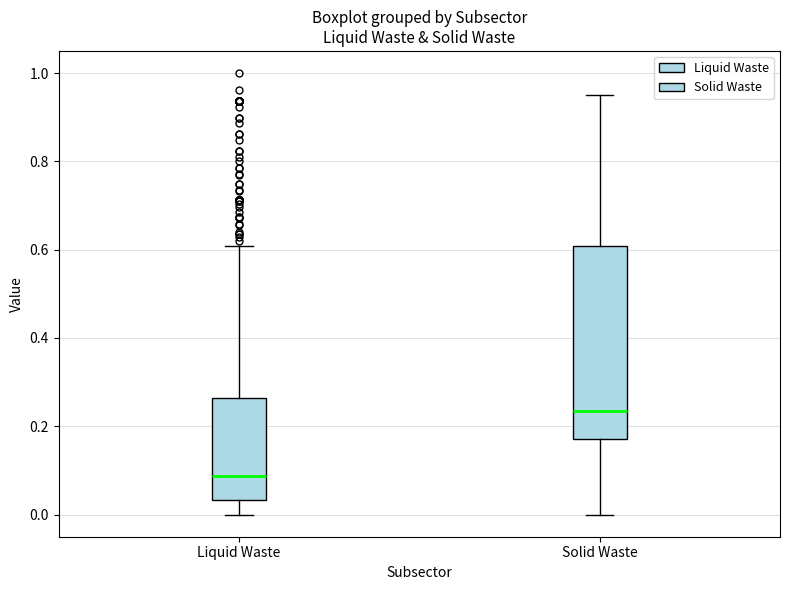

Which box's median line is the lowest?

Liquid Waste